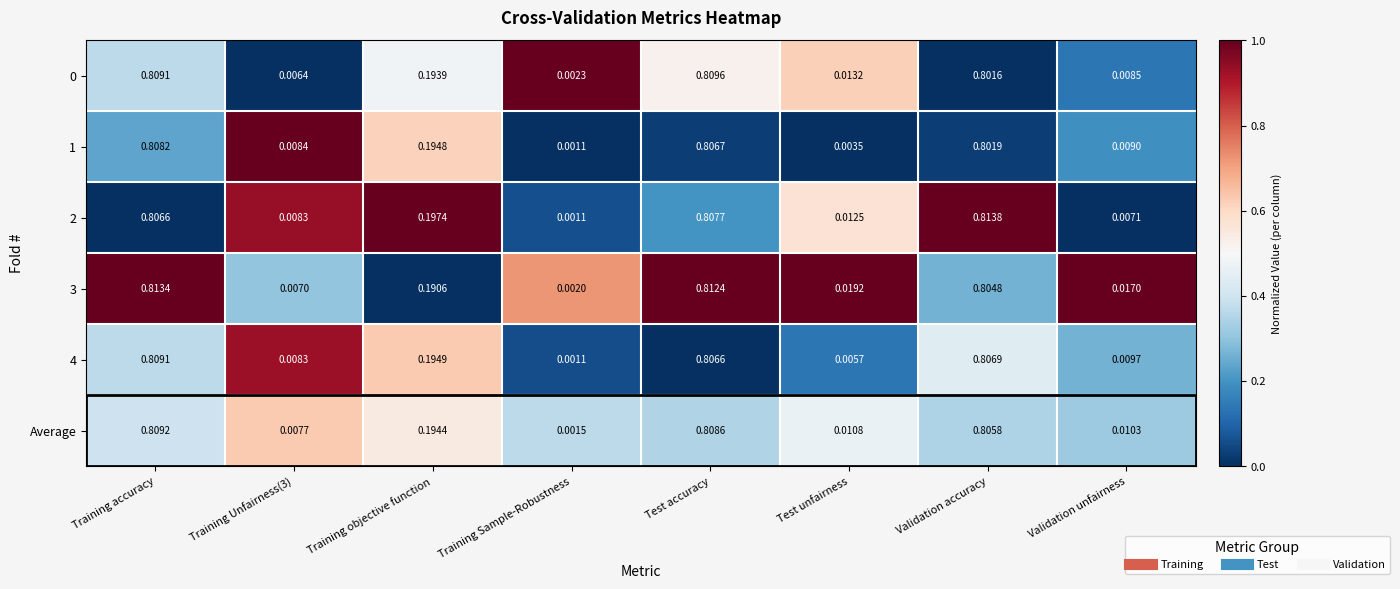

Is the value of 3 at Training Unfairness(3) greater than the value of 0 at Training accuracy?

No